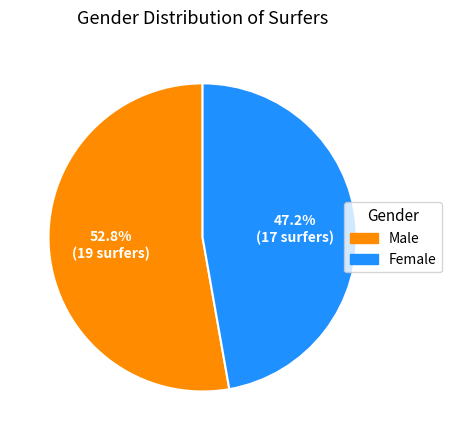

Approximately how many times larger is the value at Male compared to Female?

1.1